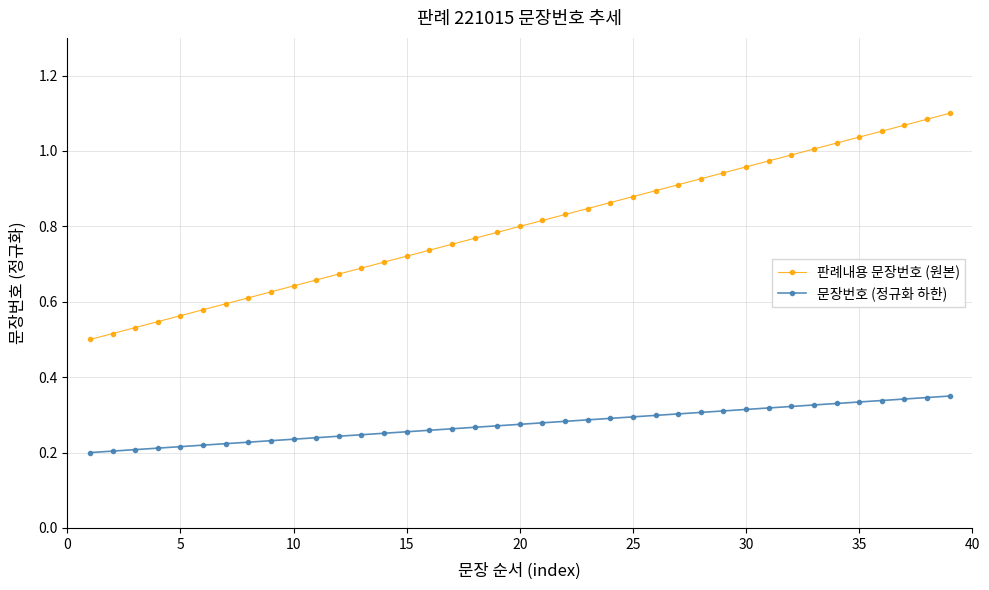

Which series has the largest total across all categories?

판례내용 문장번호 (원본)